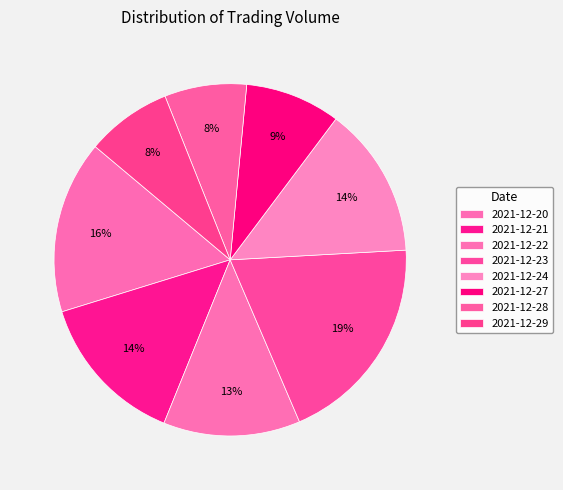

To the nearest percent, what percentage of the pie is 2021-12-23?

19%